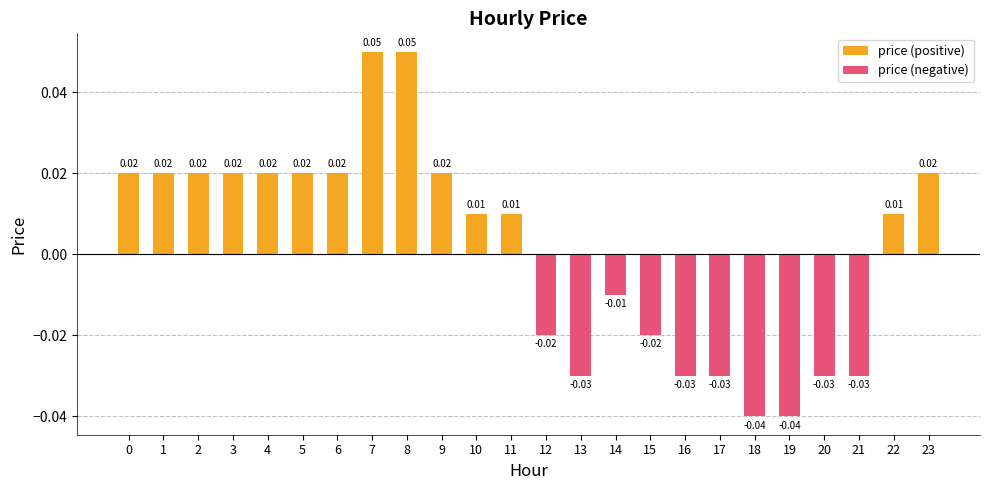

Between 0 and 14, which series saw the biggest shift?

price (positive)